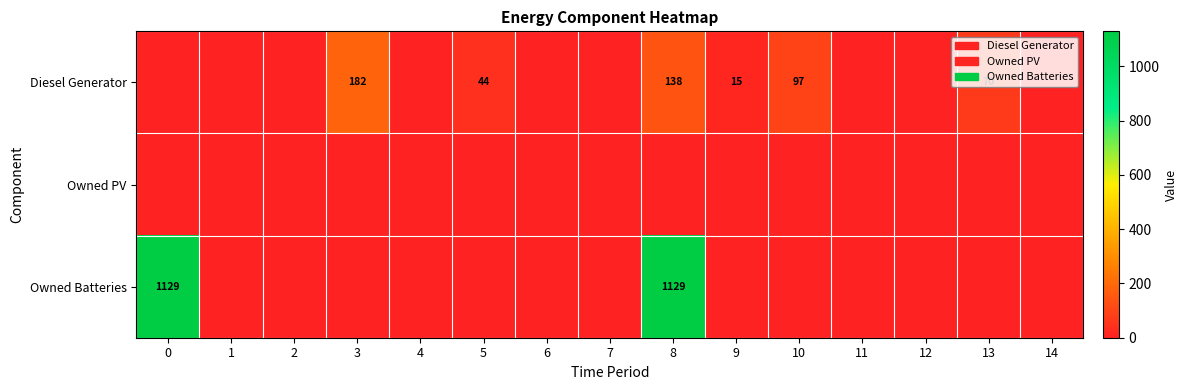

The Diesel Generator series shows 138.0 at 8. True or false?

True